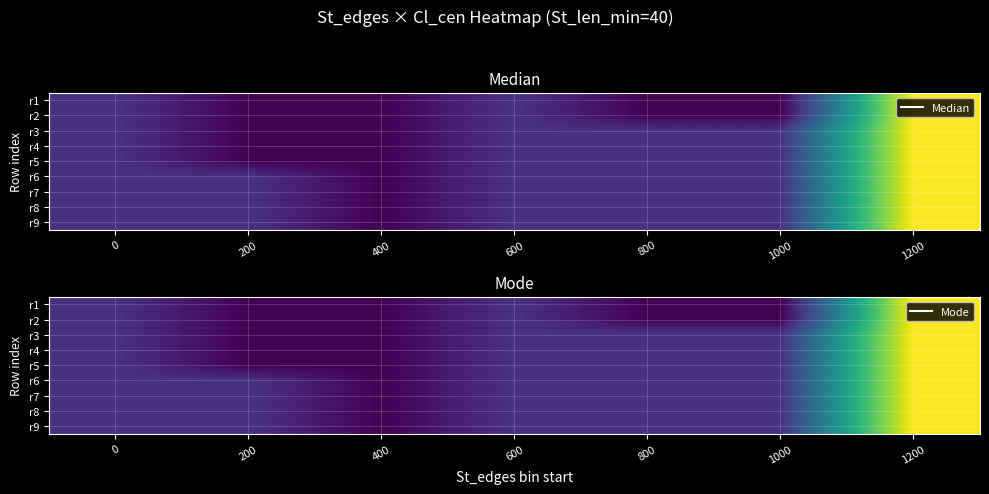

At which category is the sum across all series the highest?

1200